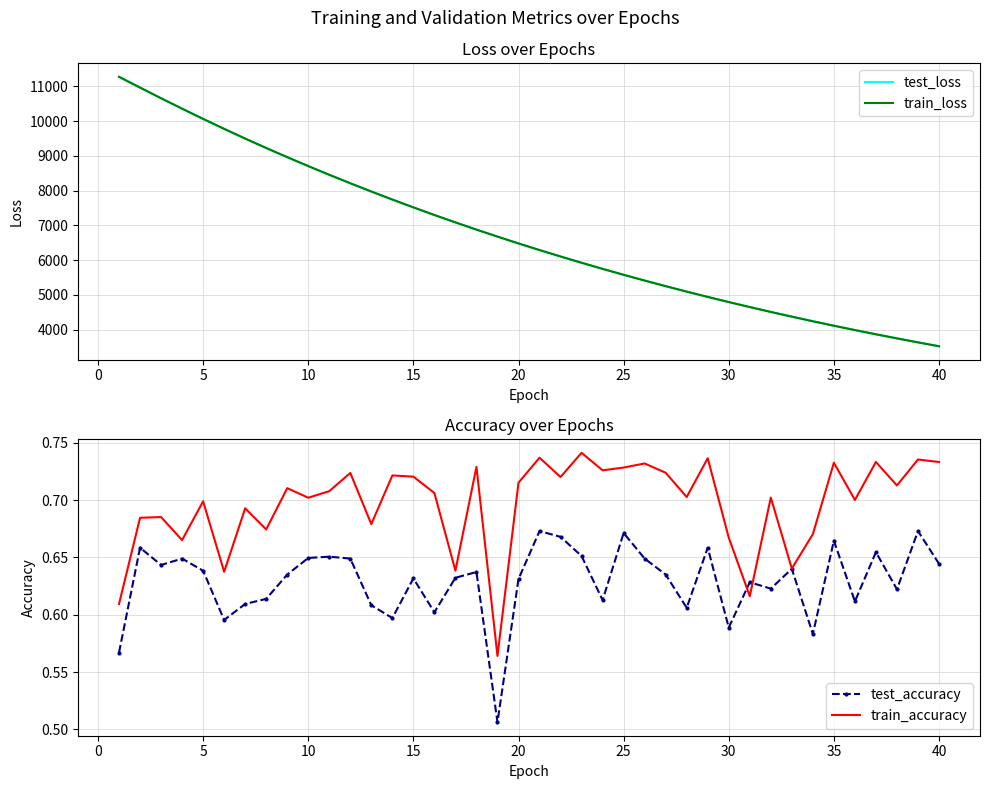

The value of test_loss at 10 is 8706.8. True or false?

True